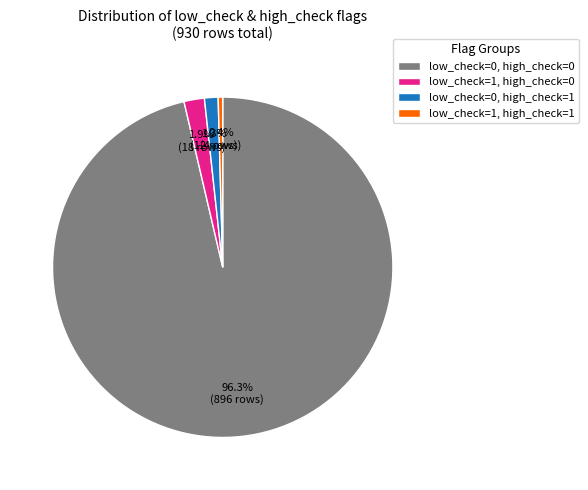

To the nearest percent, what is the combined percentage of low_check=1, high_check=0 and low_check=0, high_check=0?

98%